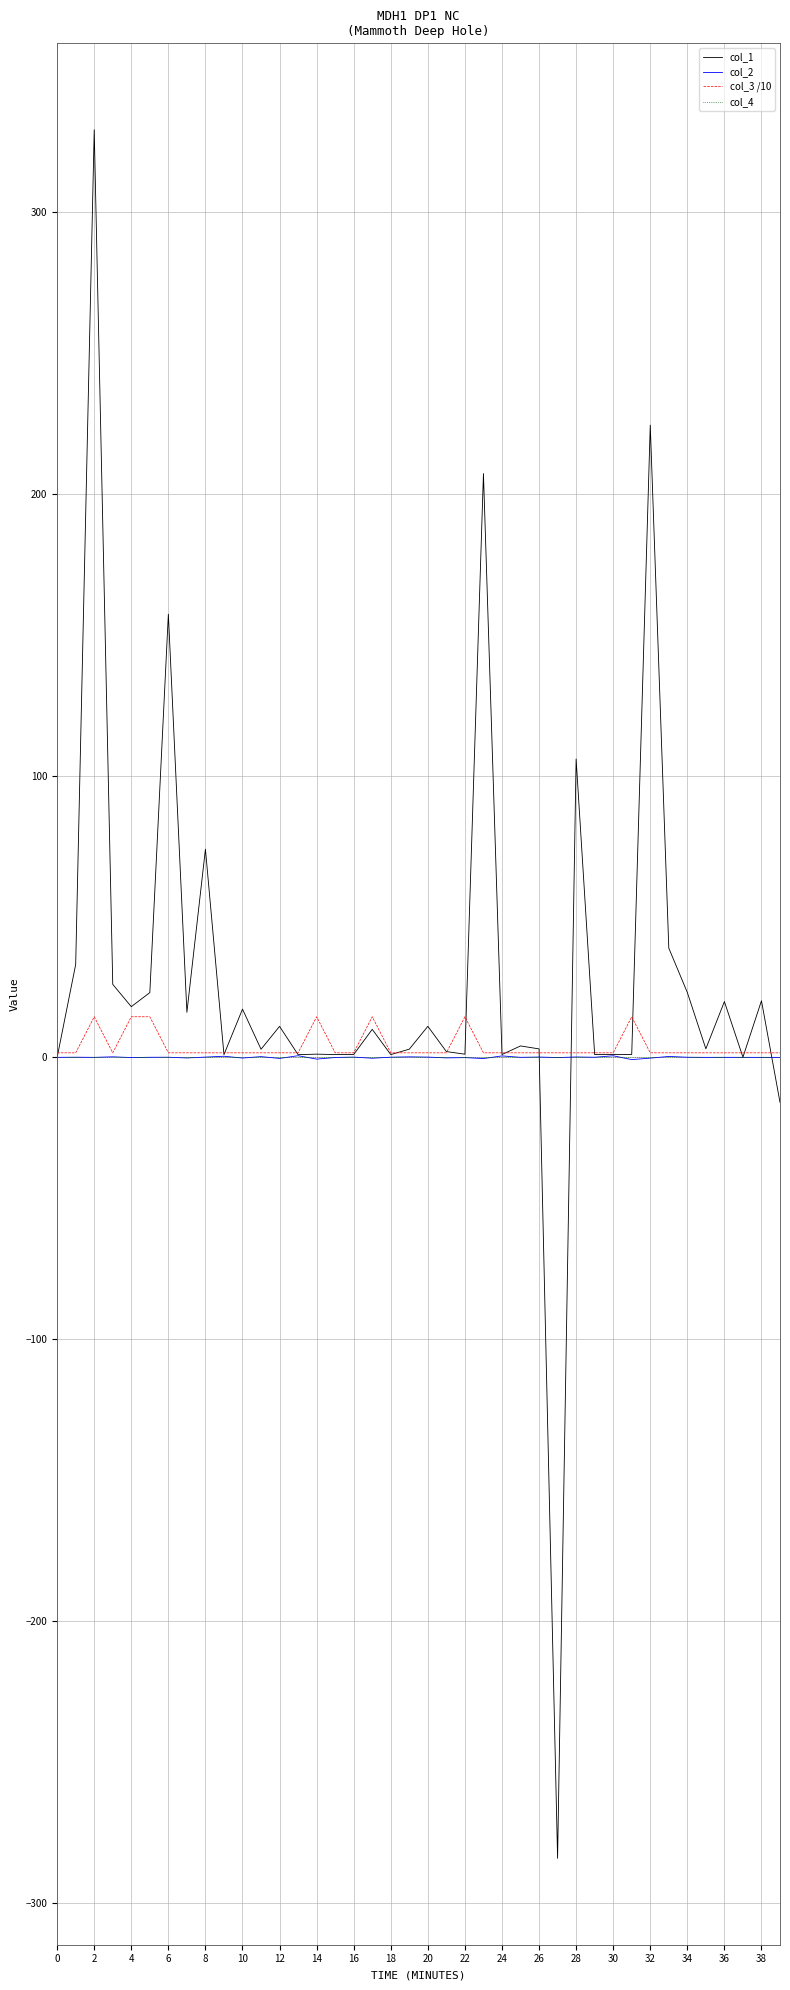

How many categories are shown in the chart?

40